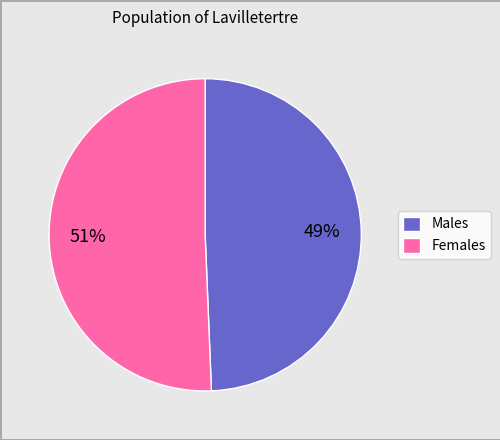

True or false: Males accounts for 49% of the total.

True